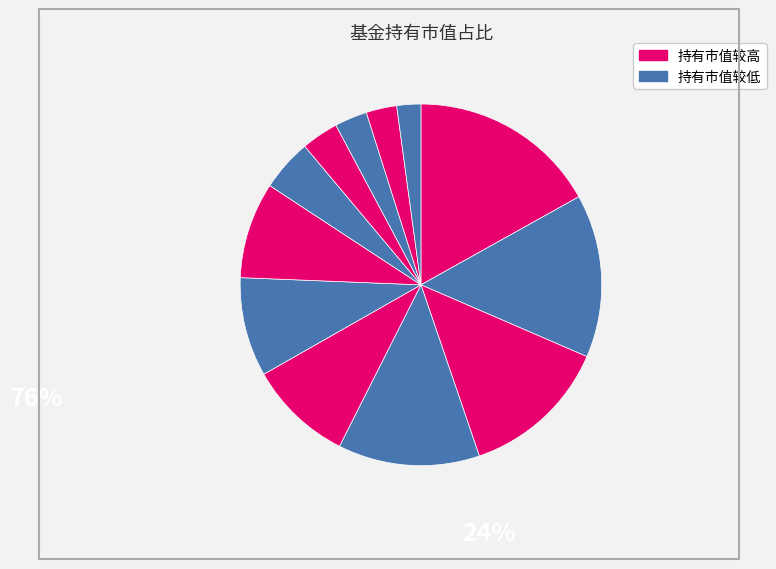

Which category has the smallest portion of the pie?

长盛高端装备制造灵活配置混合